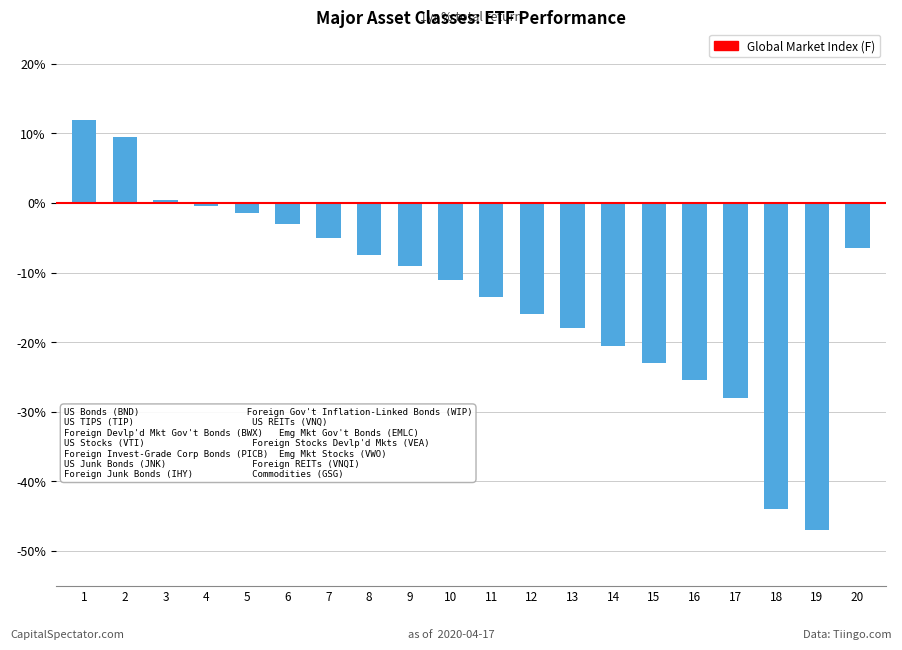

What is the change in value from 13 to 14?

-2.5